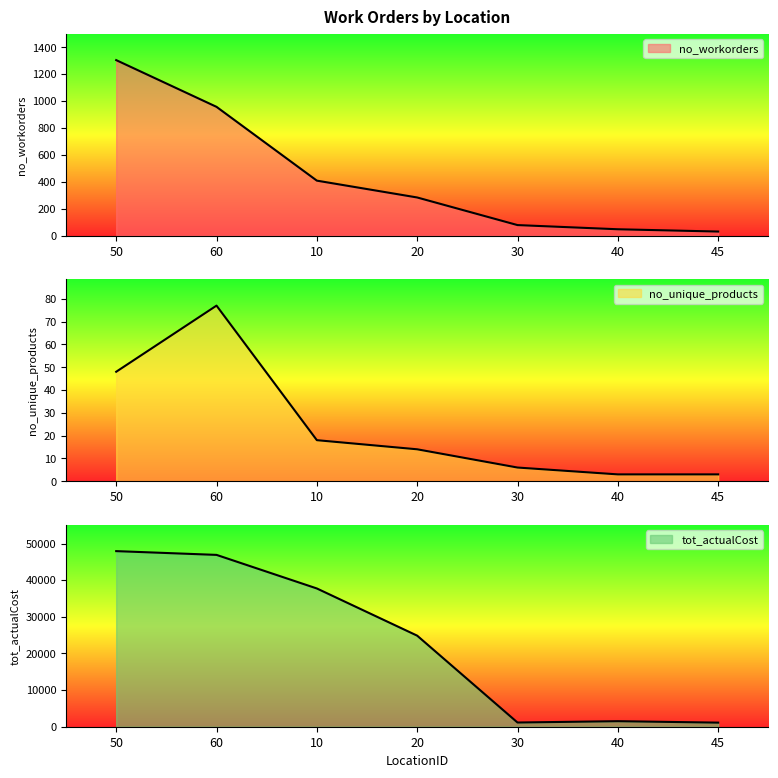

Reading left to right, extract all data points from this chart.

no_workorders: 1304.0	957.0	409.0	284.0	79.0	48.0	31.0
no_unique_products: 48.0	77.0	18.0	14.0	6.0	3.0	3.0
tot_actualCost: 47922.0	46893.0	37730.2	24850.0	1145.5	1512.0	1116.0